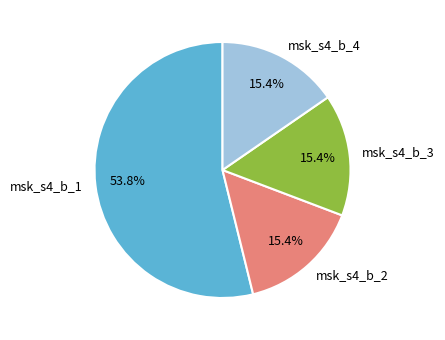

To the nearest percent, what is the difference between the largest and smallest slice percentages?

38%